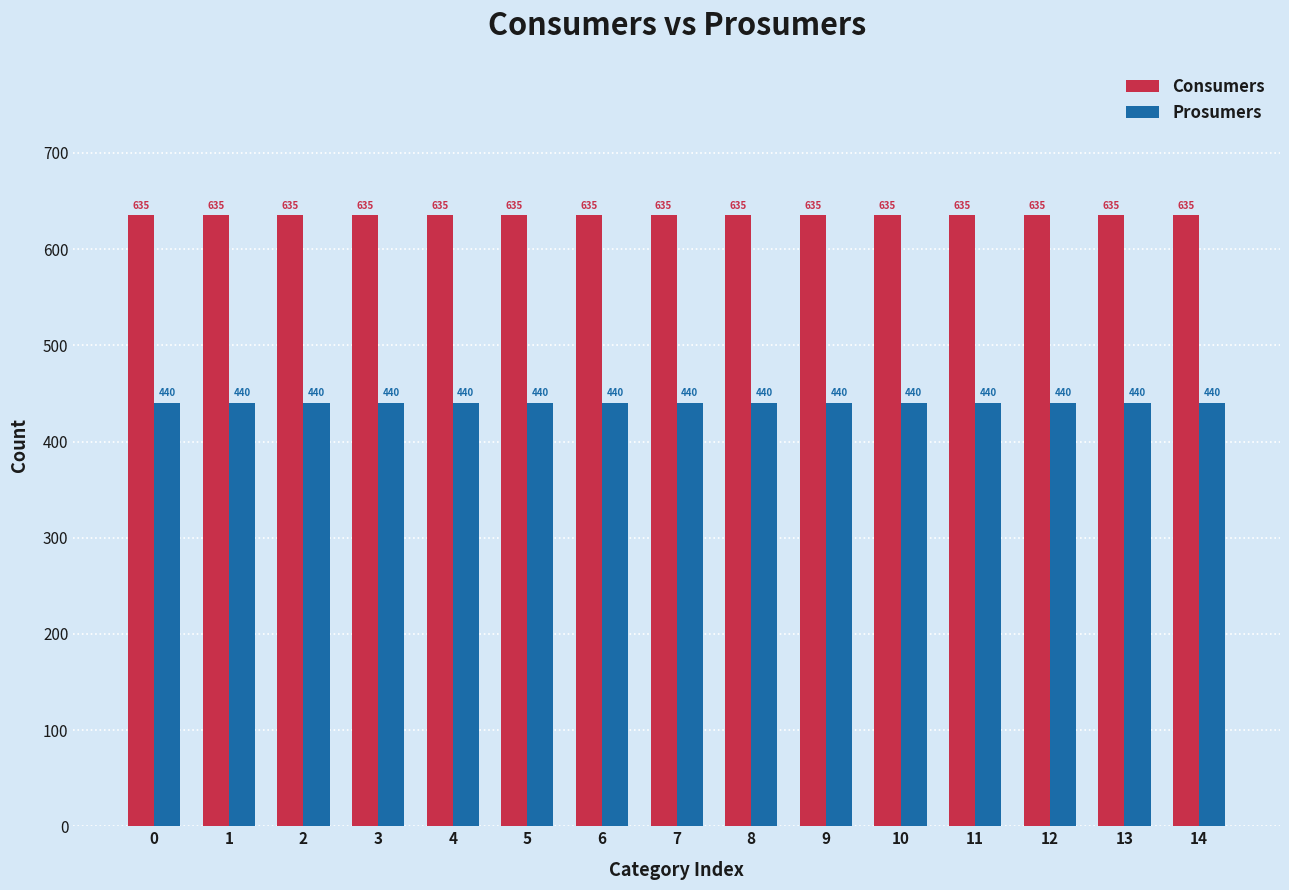

What is the value of the Prosumers bar at the 3rd from the left?

440